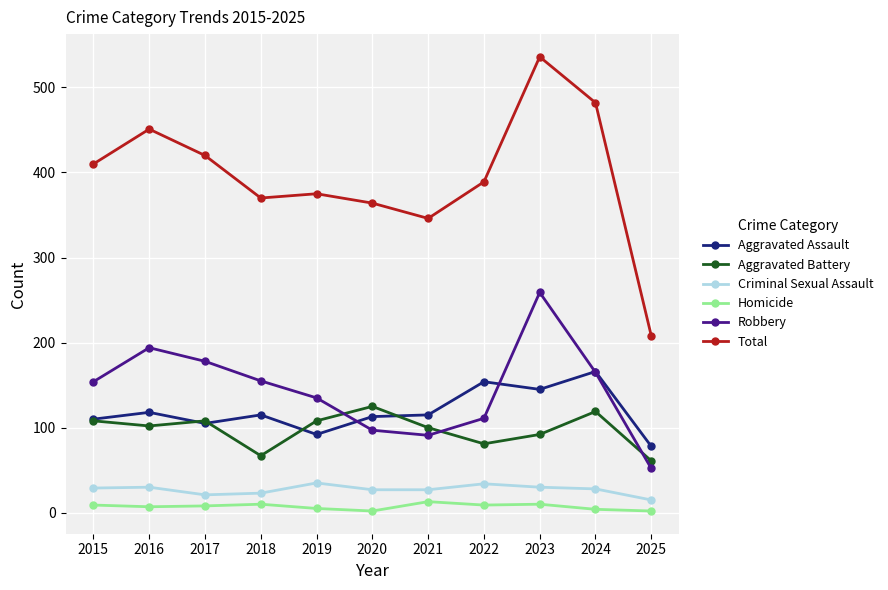

True or false: Criminal Sexual Assault and Aggravated Assault intersect in this chart.

False